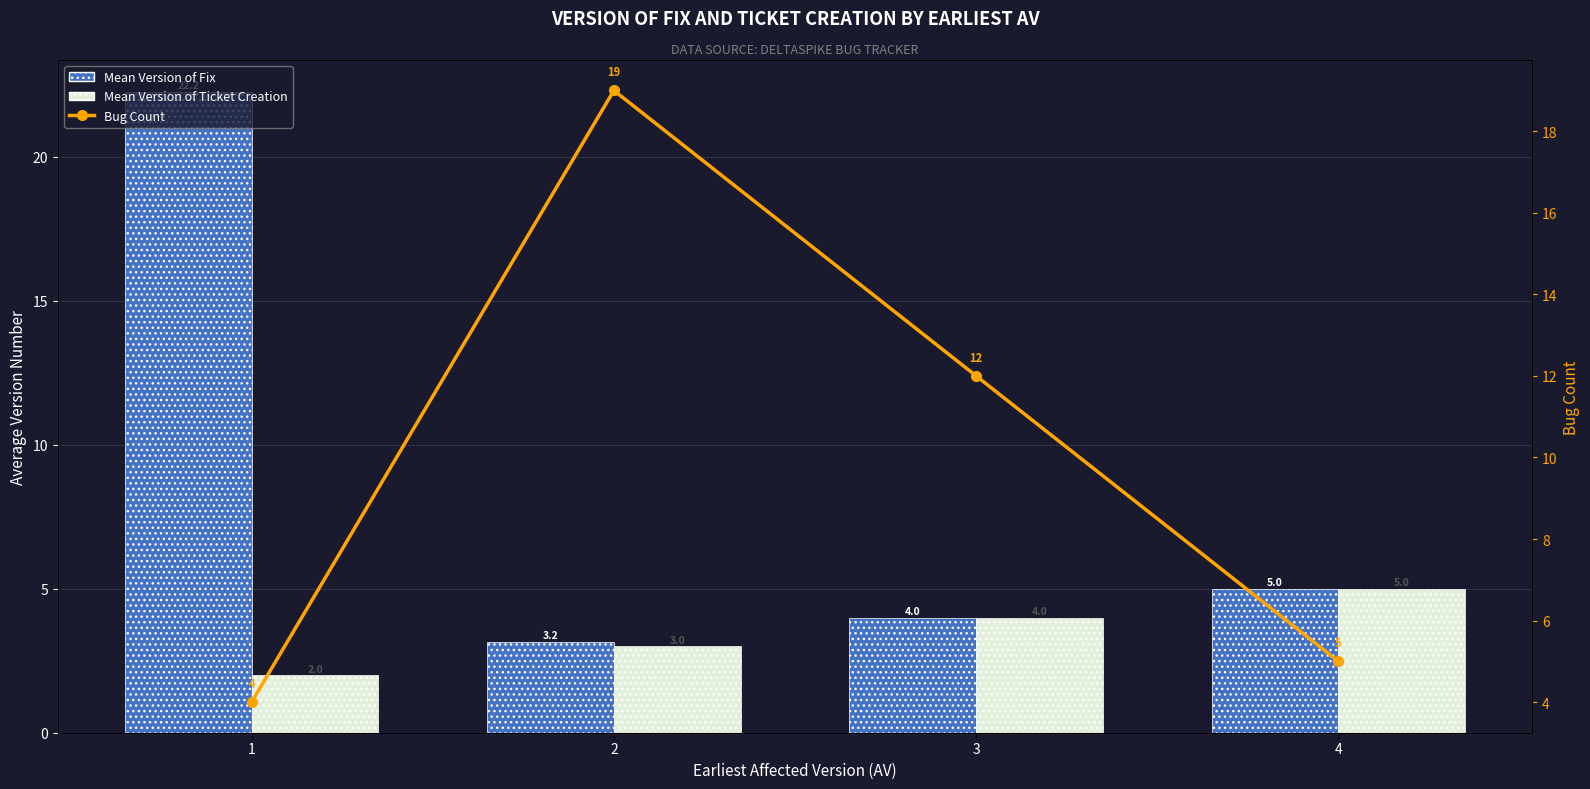

What is the difference between the second highest and minimum values in the Bug Count series?

8.0